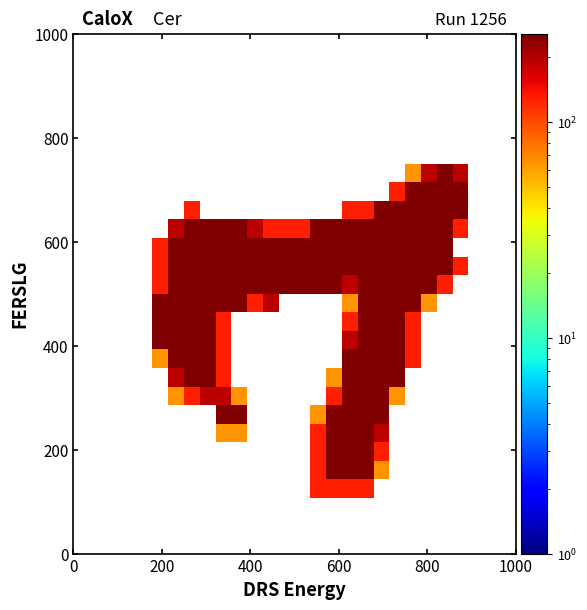

Count the number of data series in this chart.

28